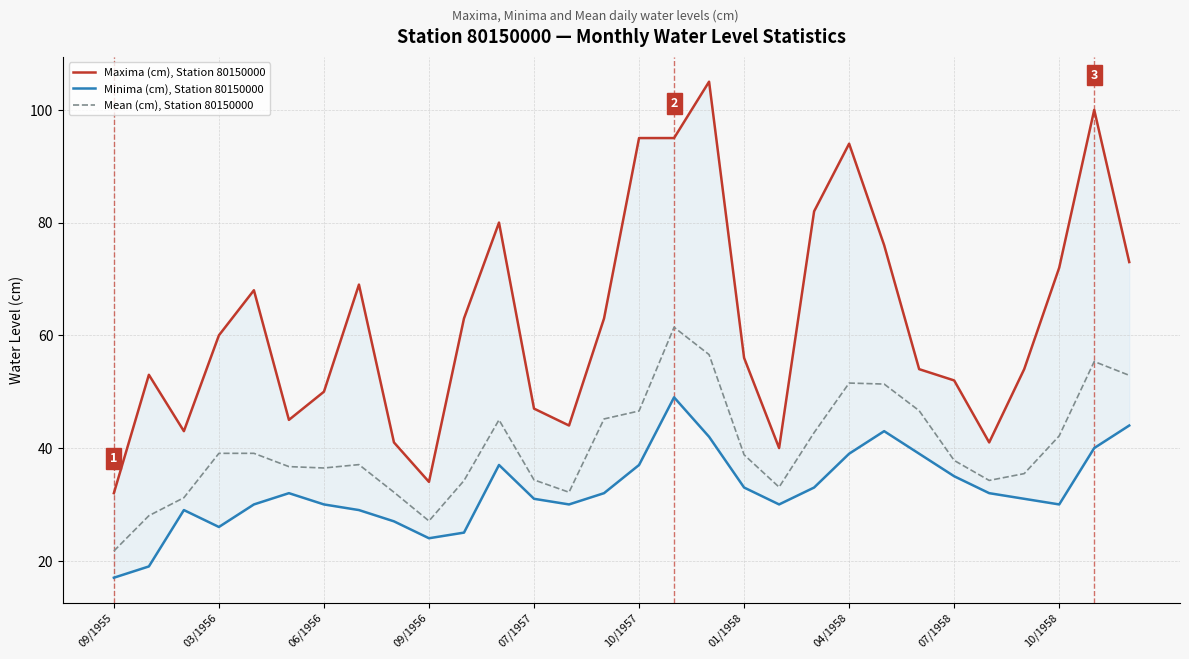

What is the maximum value for Mean (cm), Station 80150000?

61.4